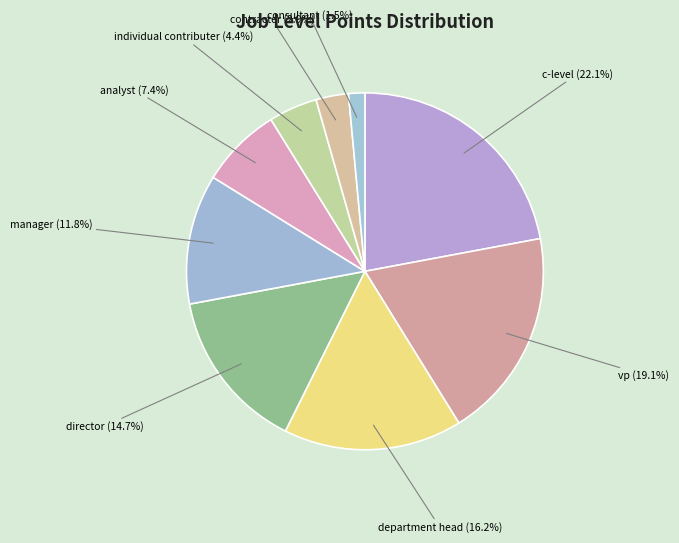

What portion of the pie excludes department head?

83.8%